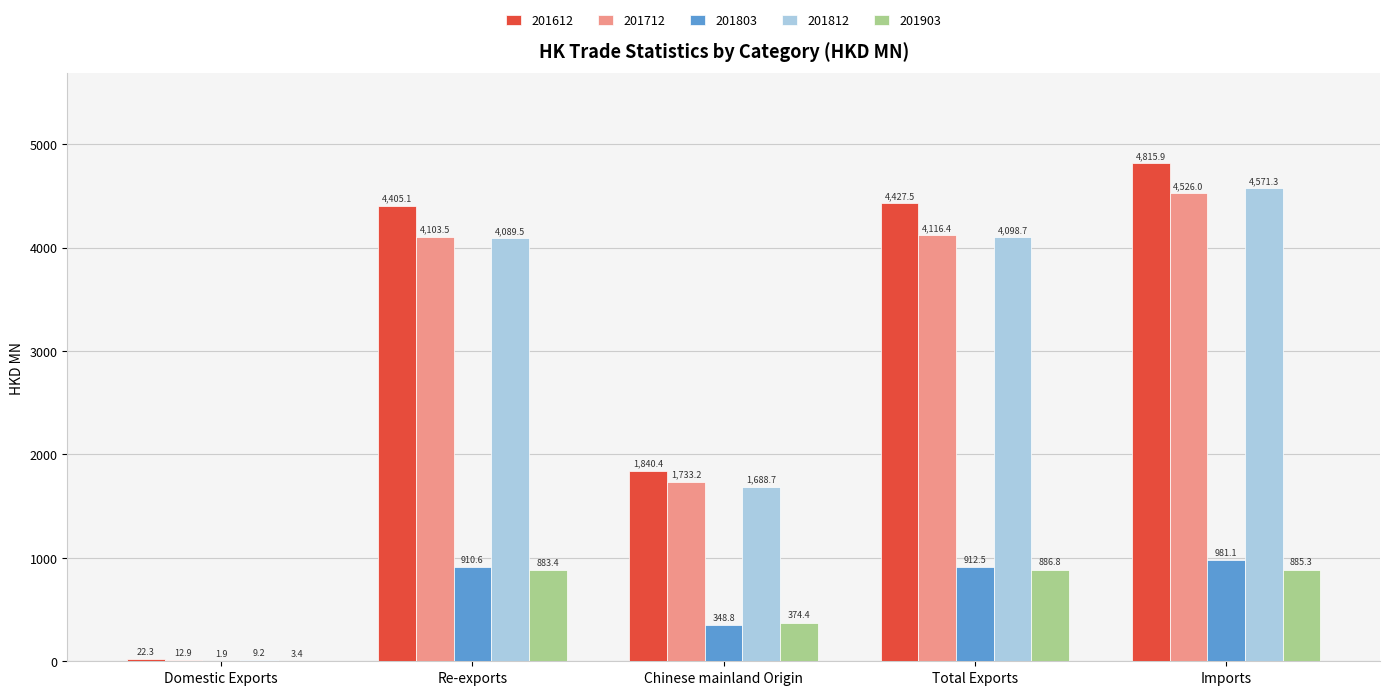

What is the total value across all series at Re-exports?

14392.1